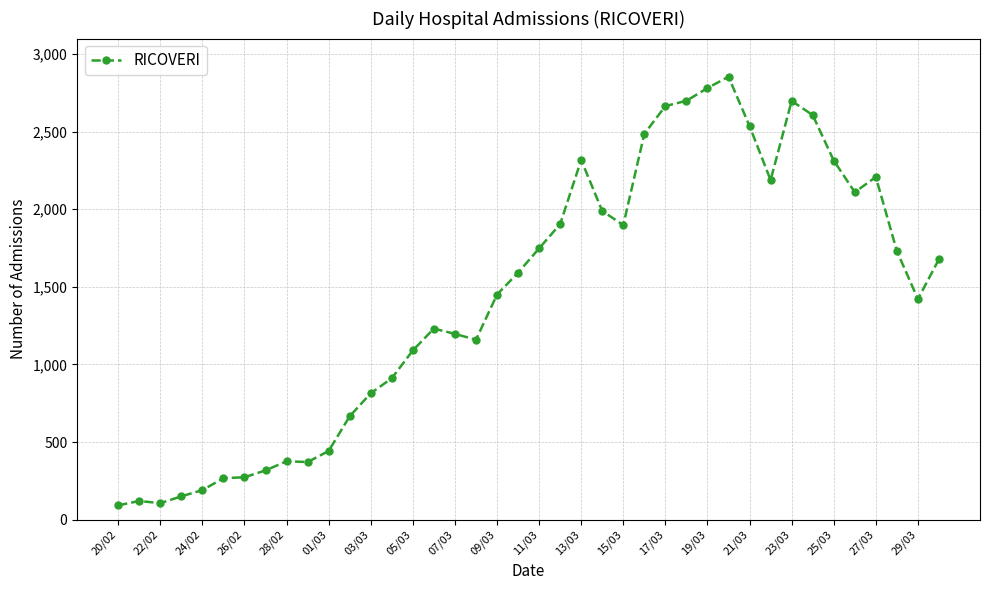

What is the sum of all values?

57646